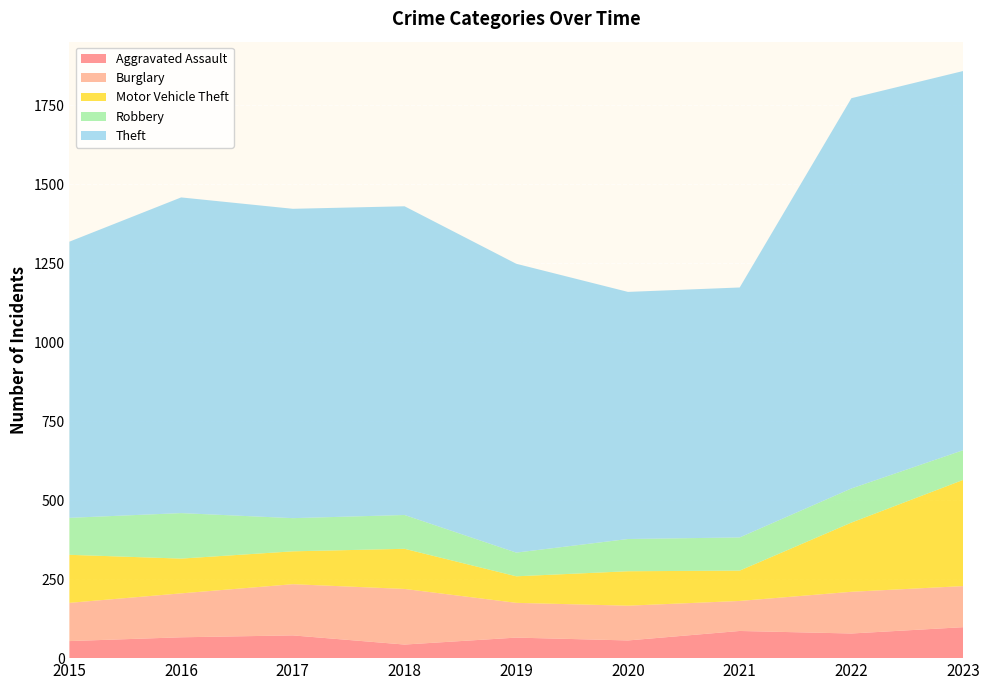

Reading left to right, transcribe all the data shown in this chart.

Aggravated Assault: 54	66	72	43	65	56	86	78	98
Burglary: 121	139	162	176	110	110	95	132	130
Motor Vehicle Theft: 152	110	104	127	84	109	96	219	336
Robbery: 117	144	105	107	75	102	105	108	94
Theft: 874	999	979	977	914	782	791	1235	1200